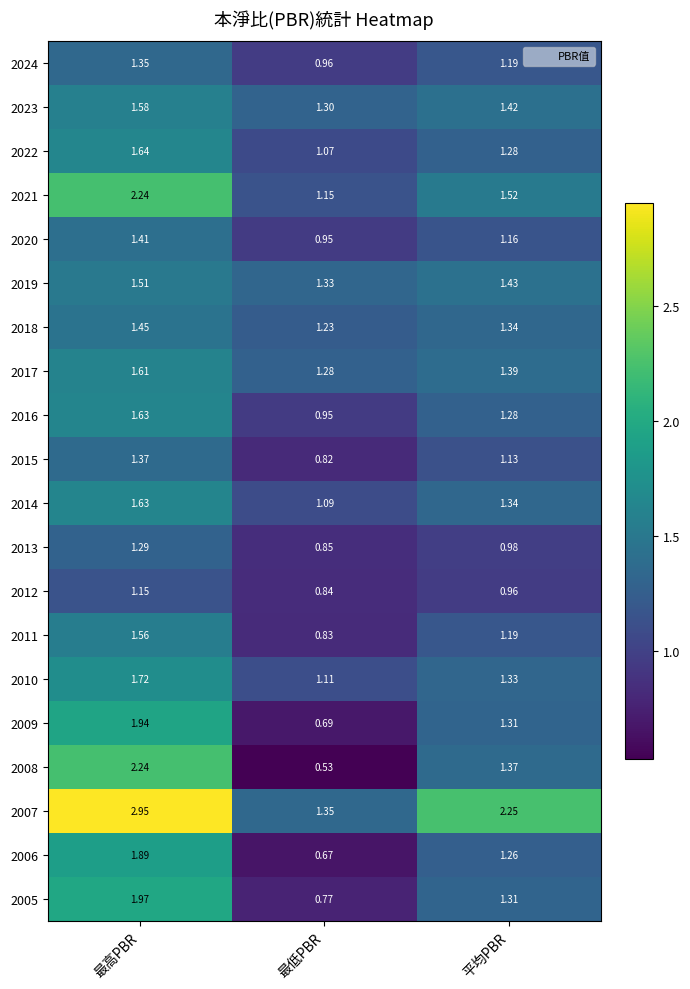

Which label corresponds to the largest value in the chart?

最高PBR